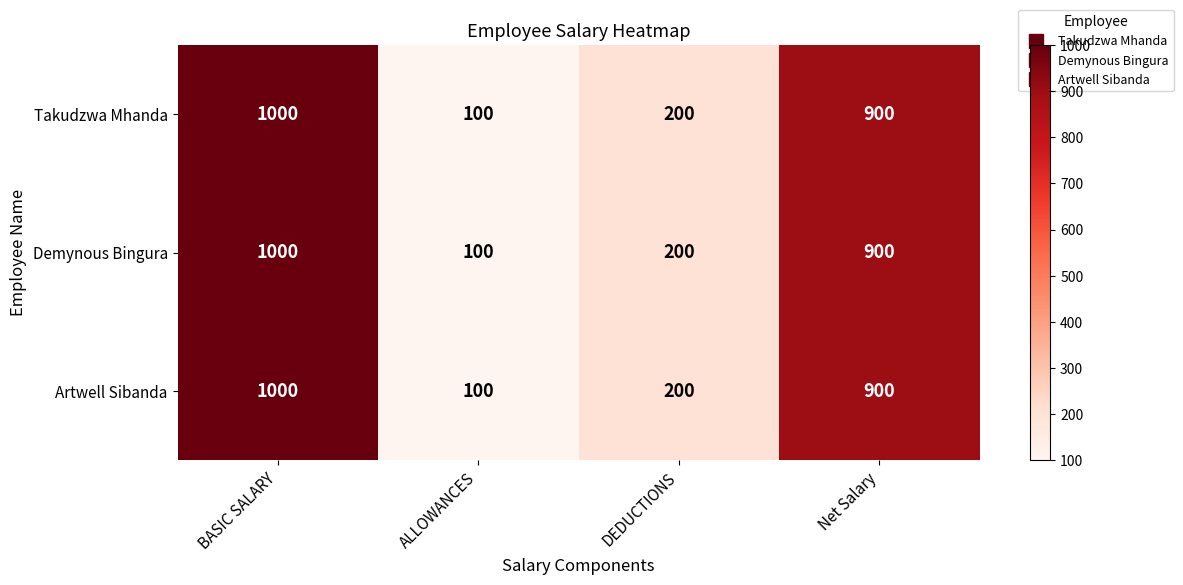

What is the maximum value shown in the chart?

1000